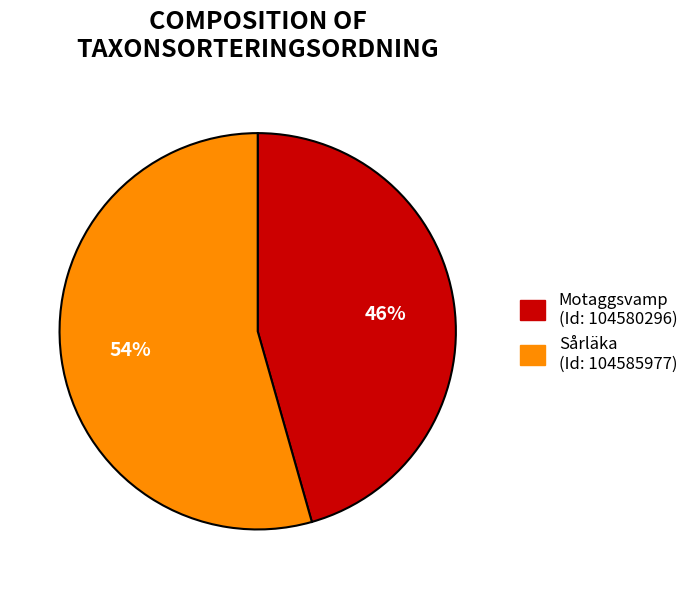

Count the number of slices in the pie.

2